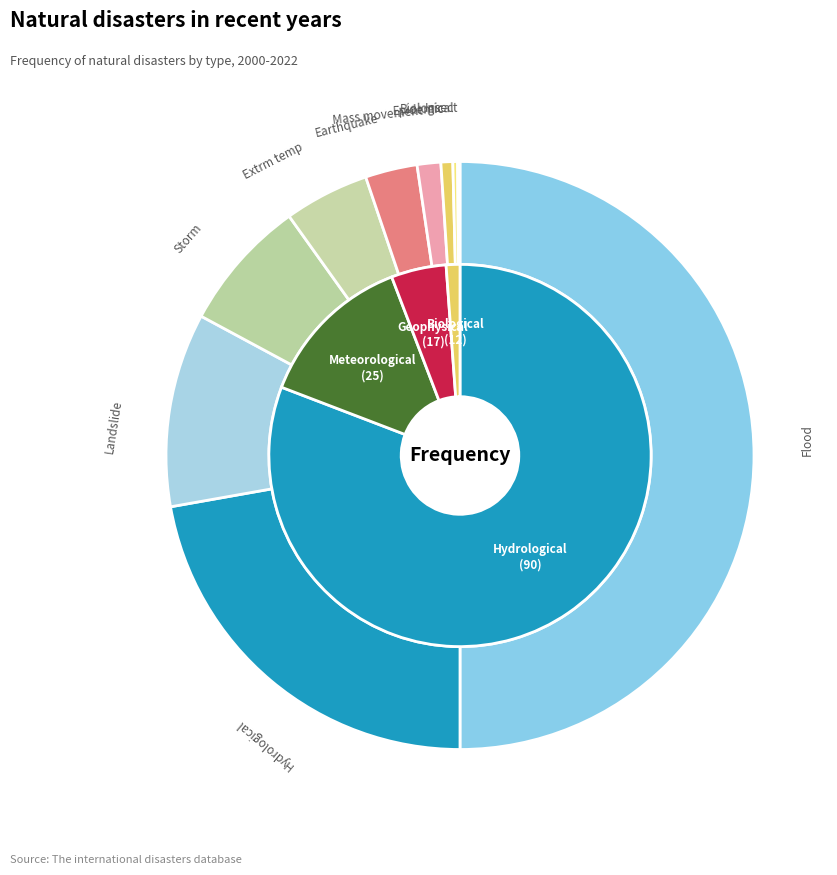

Is it true that Row 7 (56) is 13% of the pie?

False